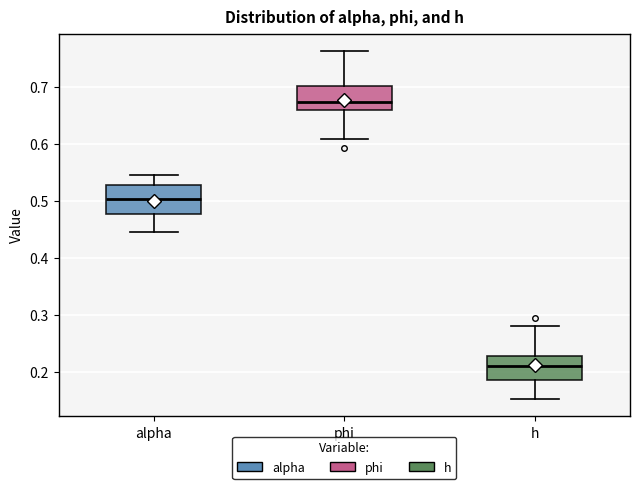

Which box's median line is the highest?

phi